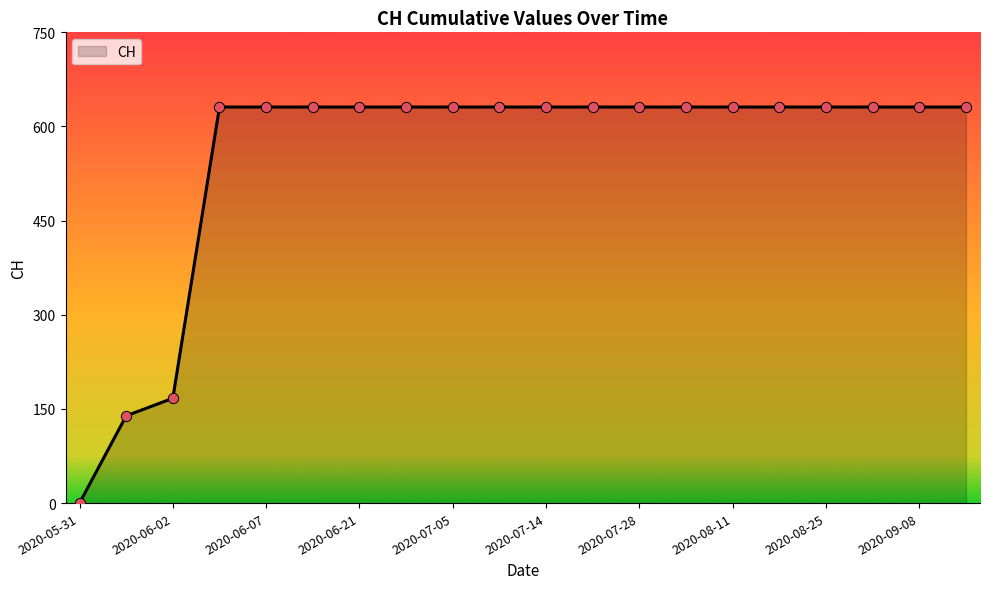

What is the maximum value shown in the chart?

631